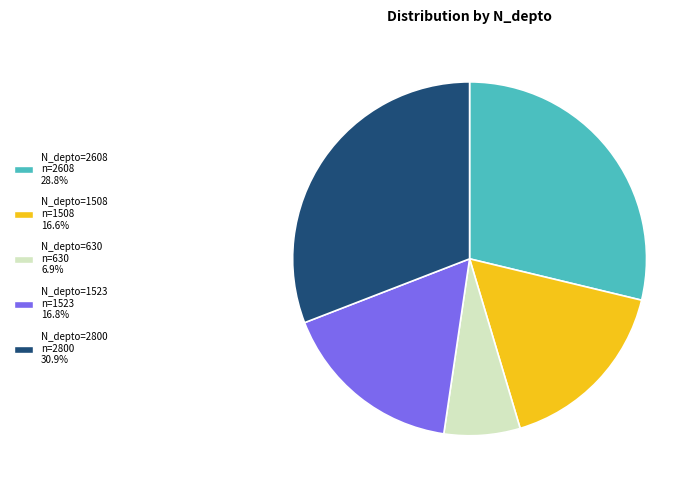

Is there a majority slice in this chart?

No